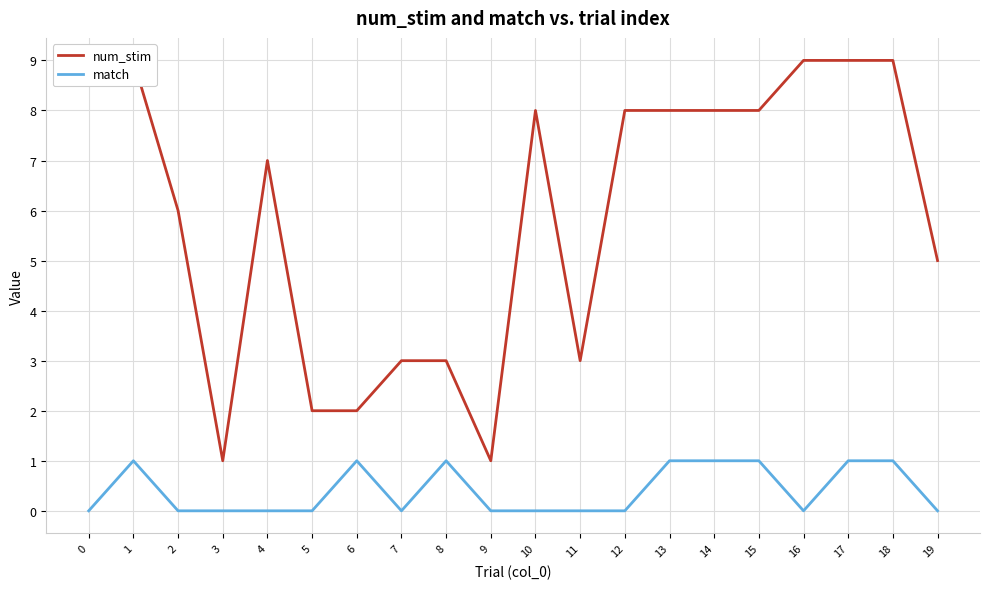

How many num_stim values are between 3 and 9?

16